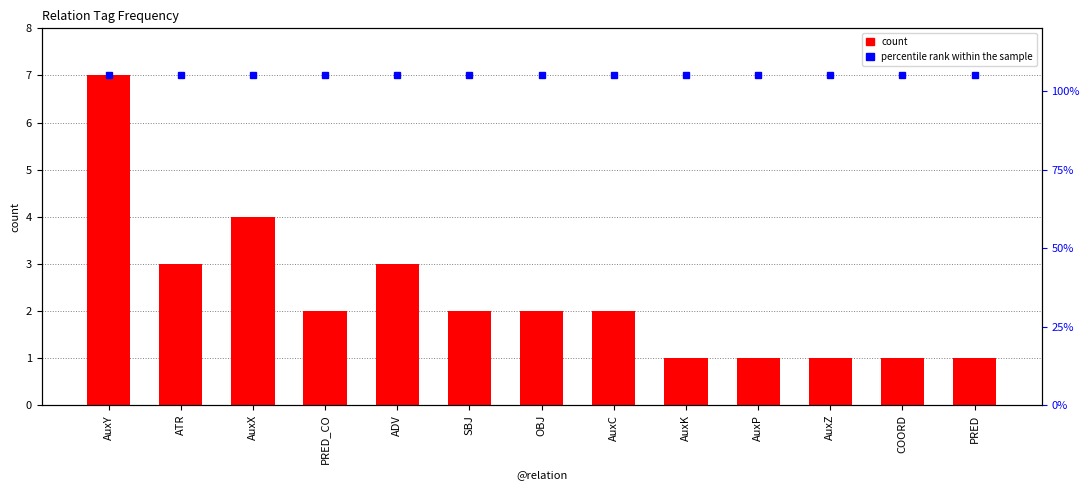

Reading left to right, extract all data points from this chart.

AuxY=7	ATR=3	AuxX=4	PRED_CO=2	ADV=3	SBJ=2	OBJ=2	AuxC=2	AuxK=1	AuxP=1	AuxZ=1	COORD=1	PRED=1